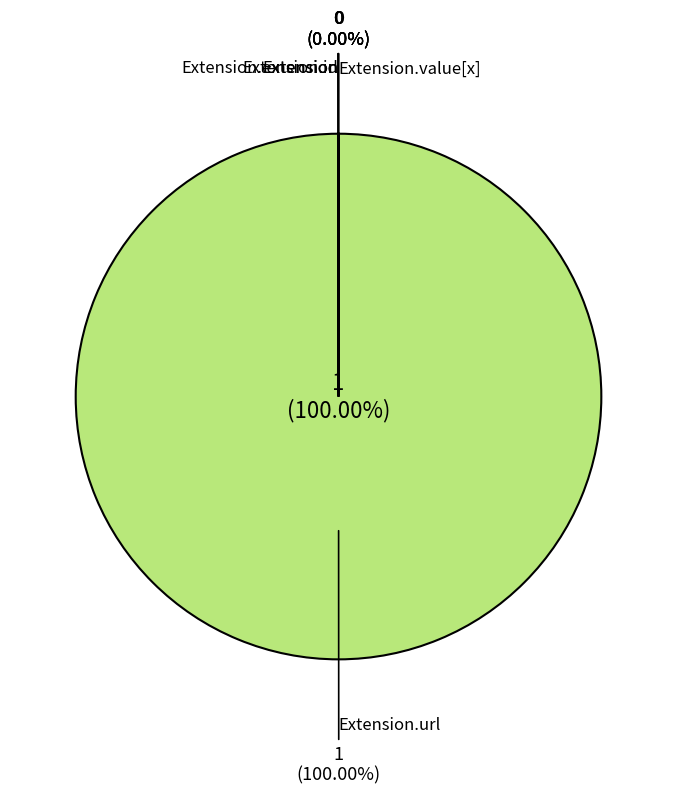

How many slices are in this pie chart?

5